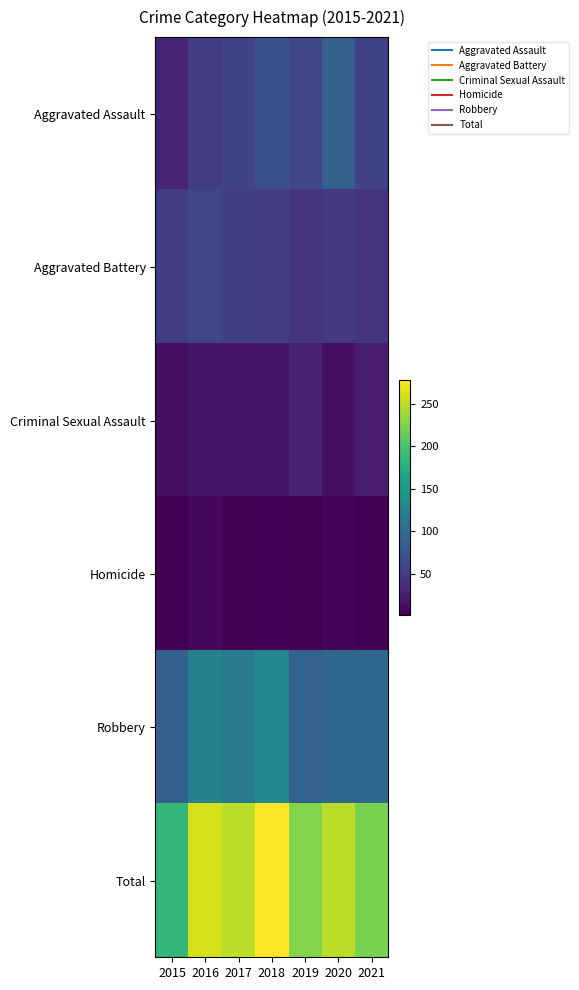

Reading left to right, list all the values displayed in this chart.

Aggravated Assault: 2015=31	2016=50	2017=59	2018=72	2019=61	2020=88	2021=58
Aggravated Battery: 2015=50	2016=60	2017=54	2018=52	2019=45	2020=48	2021=43
Criminal Sexual Assault: 2015=13	2016=19	2017=19	2018=19	2019=29	2020=13	2021=24
Homicide: 2015=4	2016=8	2017=2	2018=5	2019=3	2020=6	2021=2
Robbery: 2015=87	2016=123	2017=115	2018=130	2019=89	2020=94	2021=95
Total: 2015=185	2016=260	2017=249	2018=278	2019=227	2020=249	2021=222